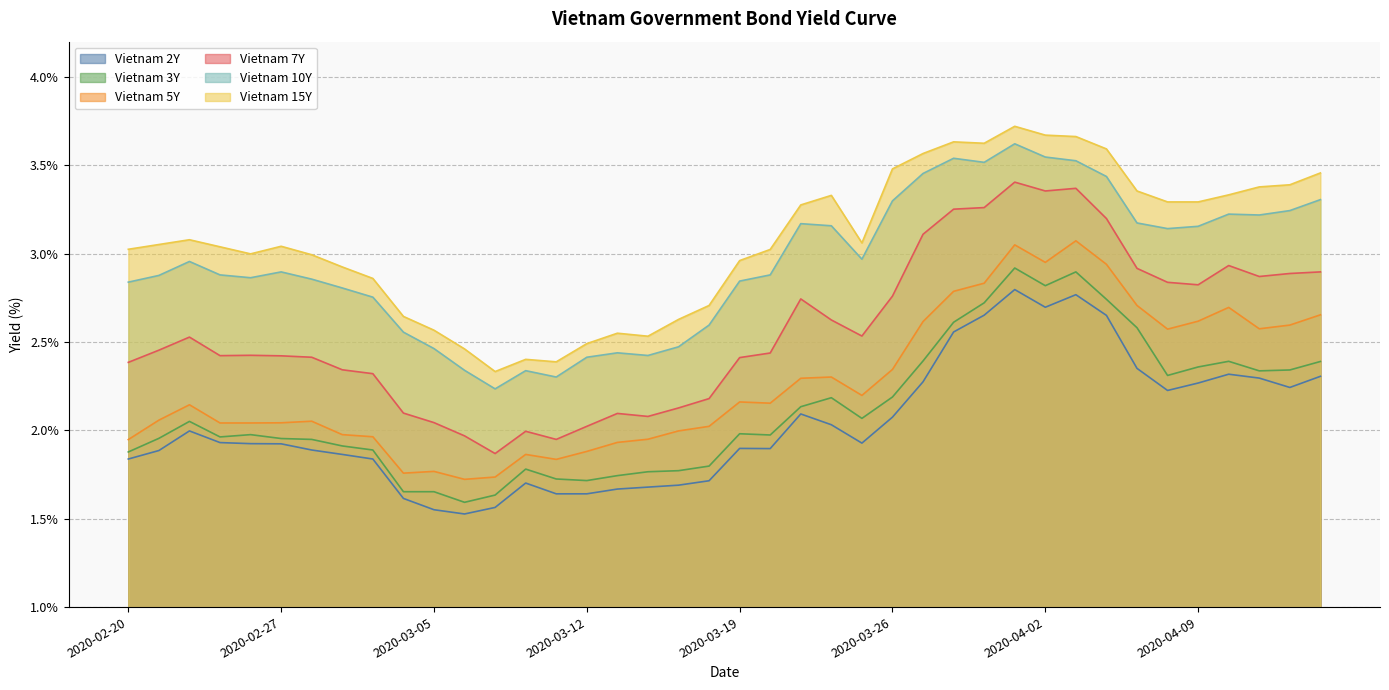

Which series has the largest range (max minus min)?

Vietnam 7Y